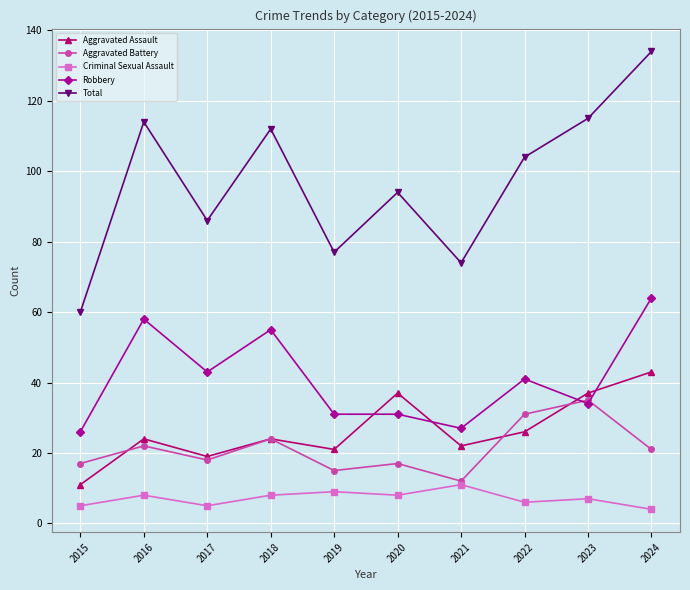

Reading left to right, what are all the values shown in this chart?

Aggravated Assault: 11	24	19	24	21	37	22	26	37	43
Aggravated Battery: 17	22	18	24	15	17	12	31	35	21
Criminal Sexual Assault: 5	8	5	8	9	8	11	6	7	4
Robbery: 26	58	43	55	31	31	27	41	34	64
Total: 60	114	86	112	77	94	74	104	115	134